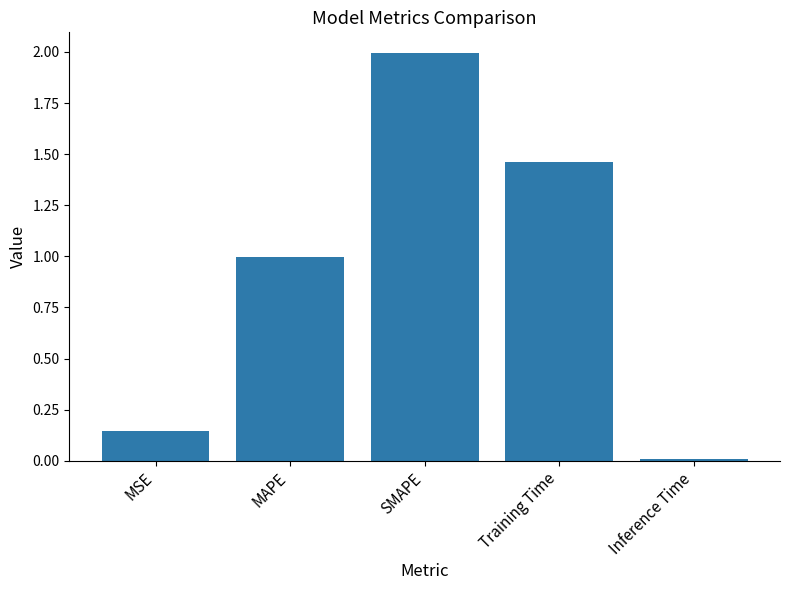

Is it true that the value at SMAPE is 3.4?

False